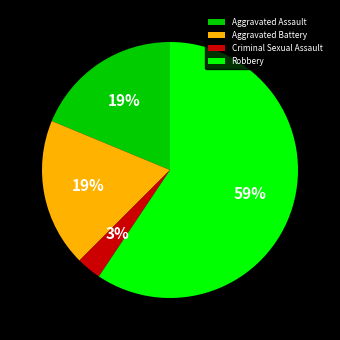

Does Robbery account for over 50% of the chart?

Yes